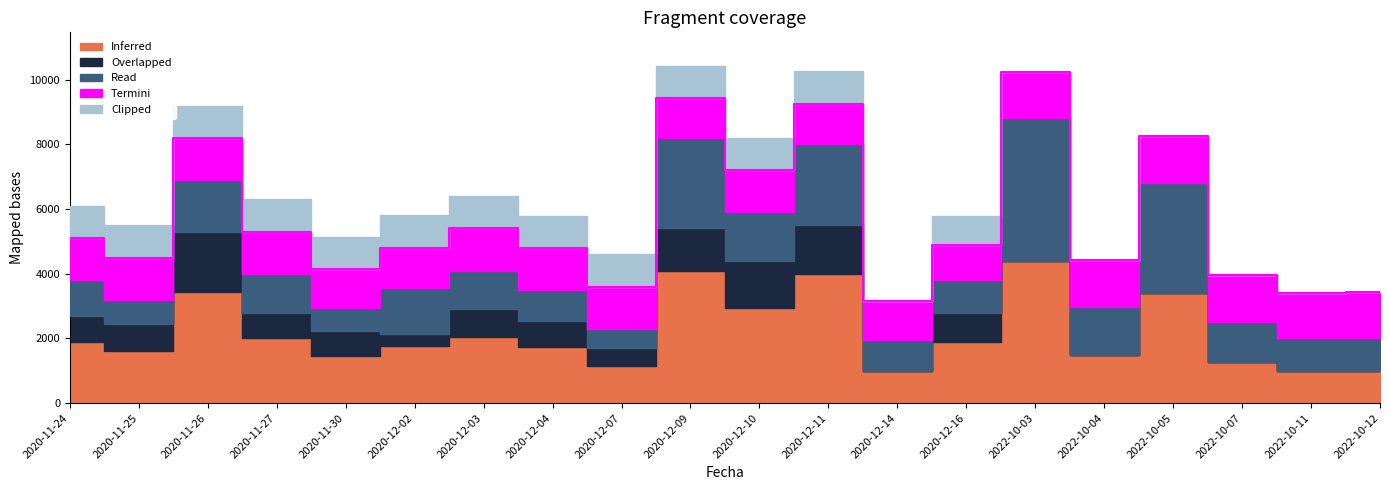

How many categories are shown in the chart?

20